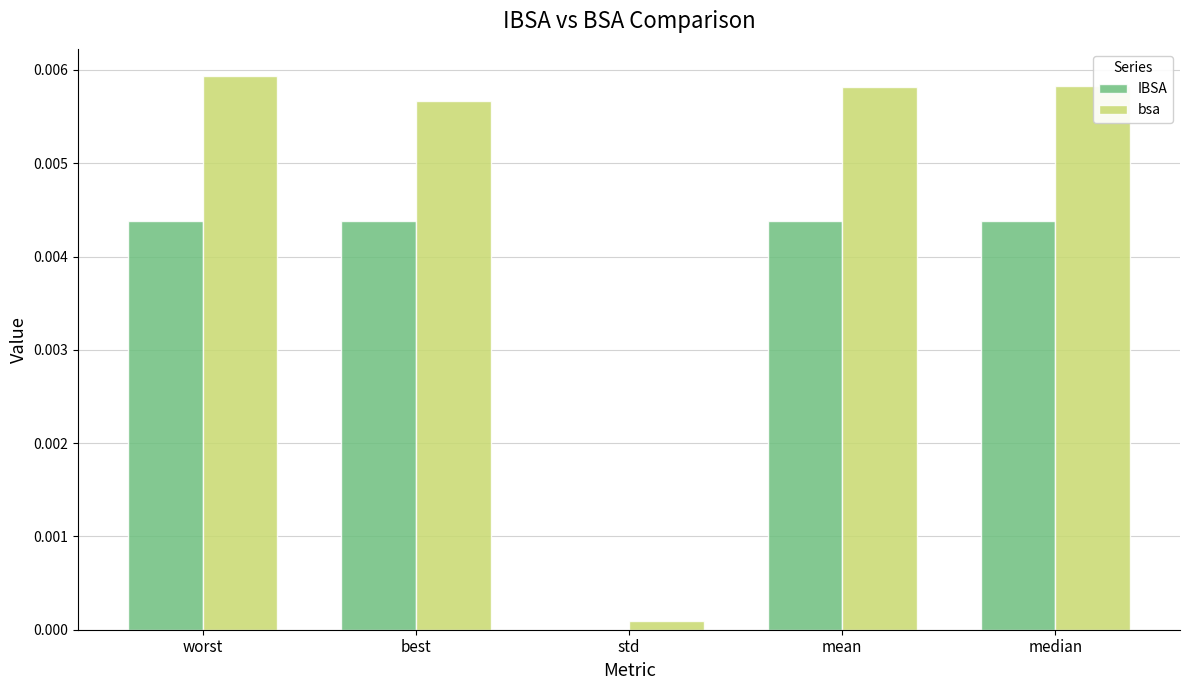

Is the value of IBSA at best greater than the value of bsa at median?

No